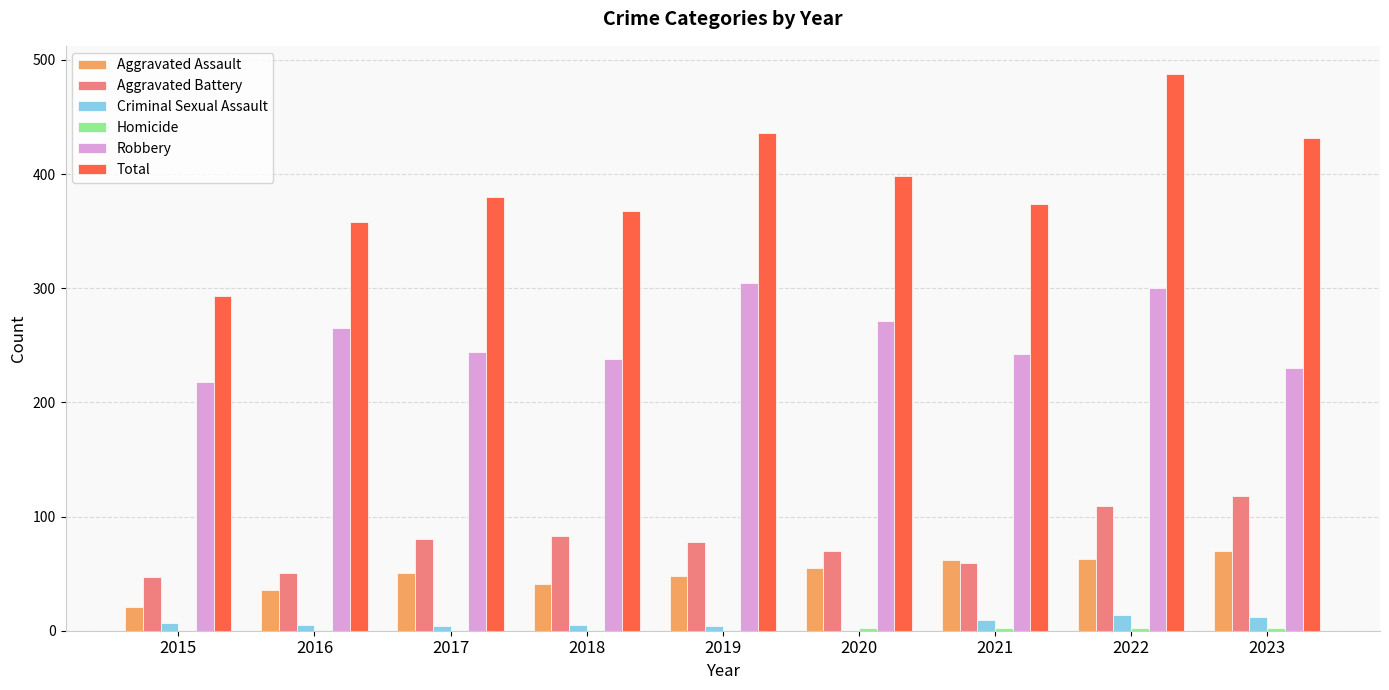

True or false: Criminal Sexual Assault has a value of 9 at 2021.

True